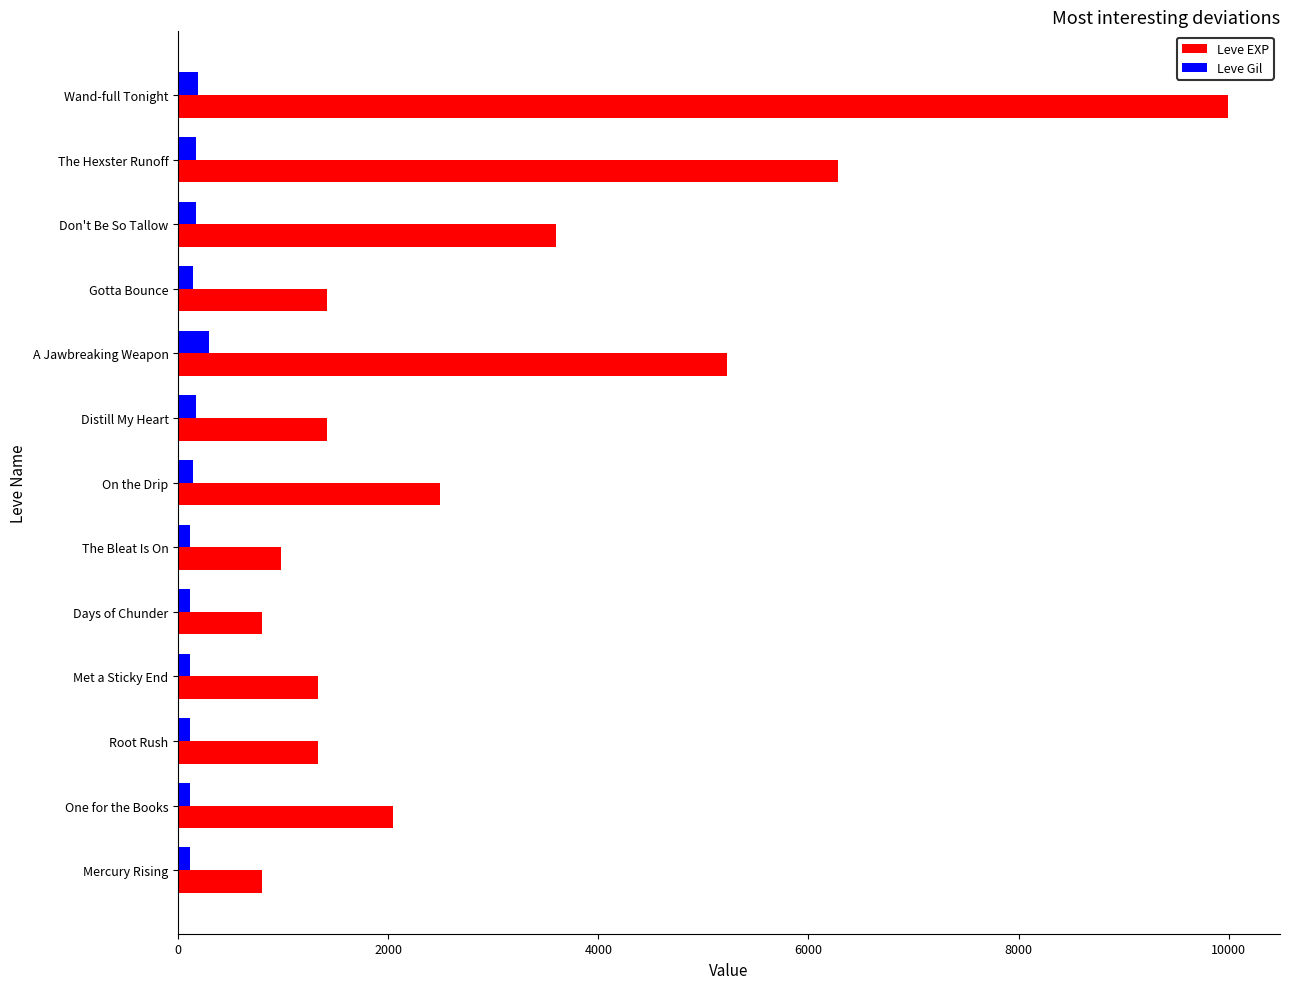

What is the difference between the highest and lowest values at A Jawbreaking Weapon?

4927